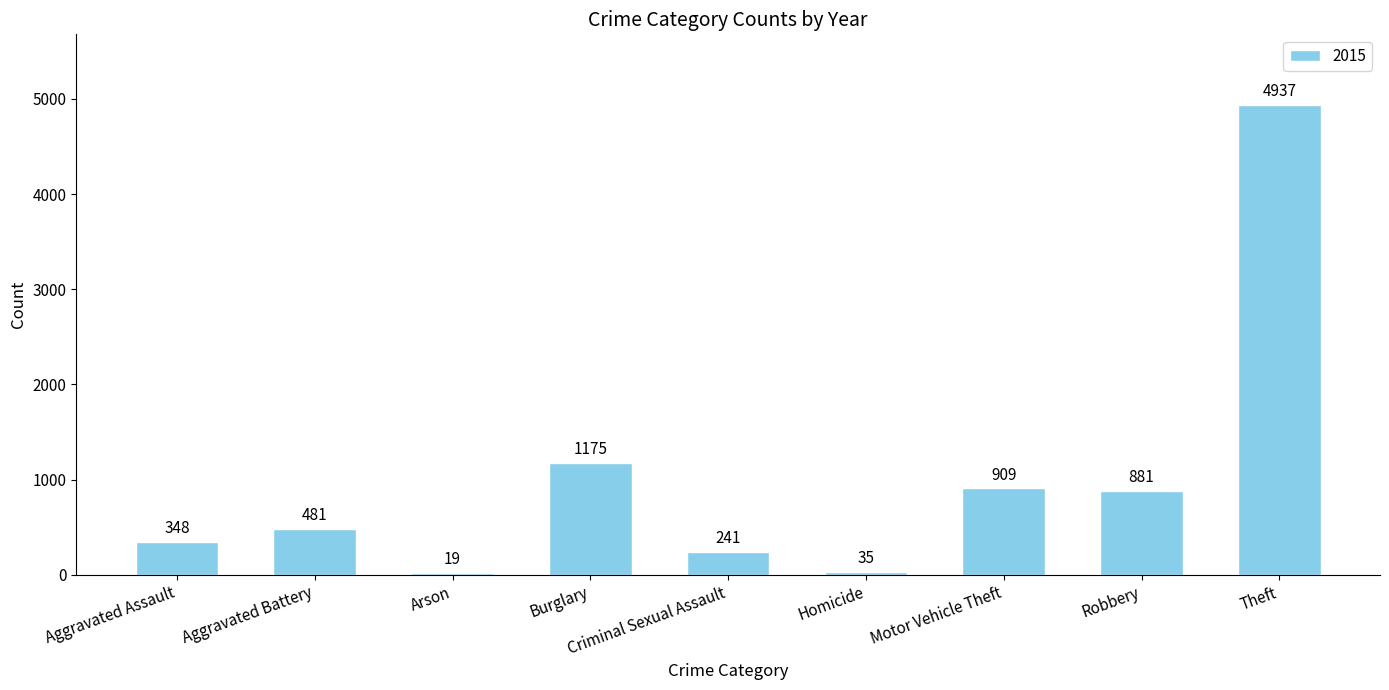

Is it true that the value at Homicide is 35?

True